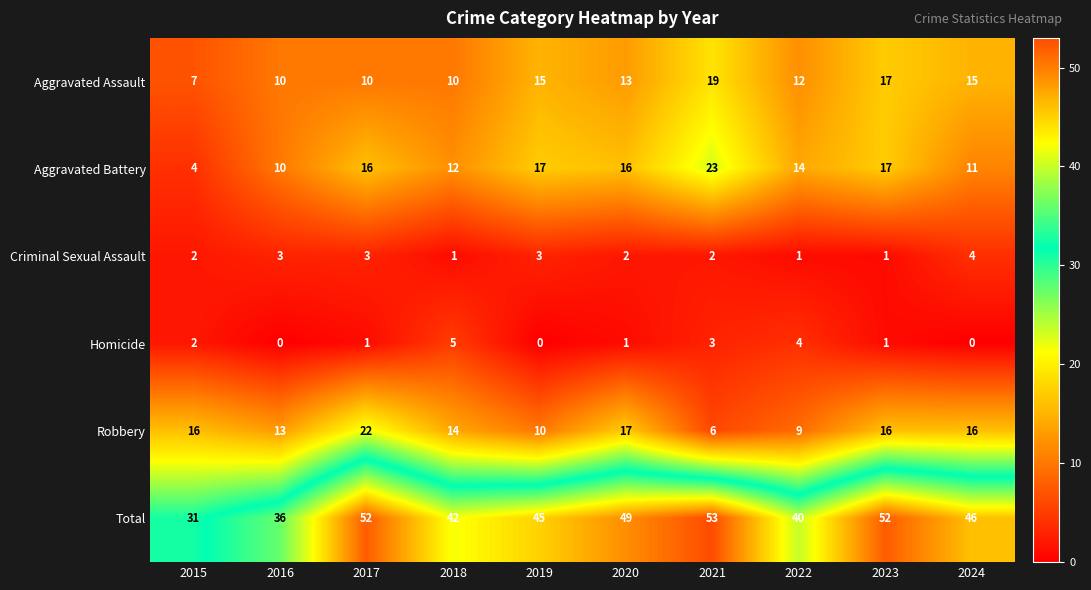

Which category has the lowest value in the Total series?

2015